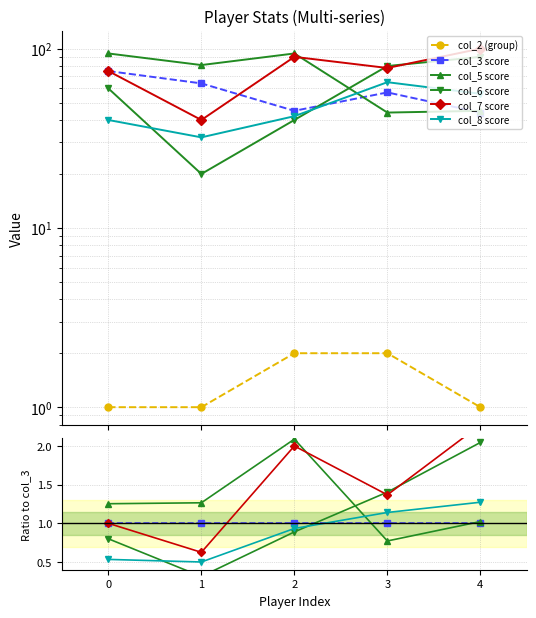

Which series changed the most between 2 and 3?

col_5 score